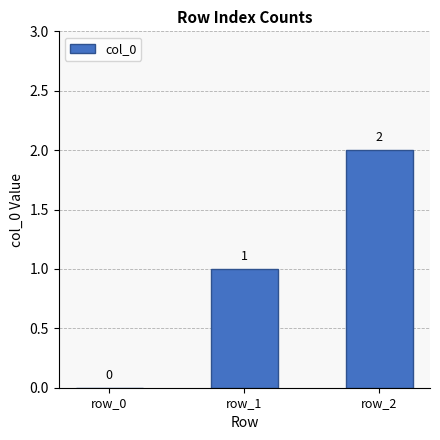

Between row_1 and row_0, which is larger?

row_1